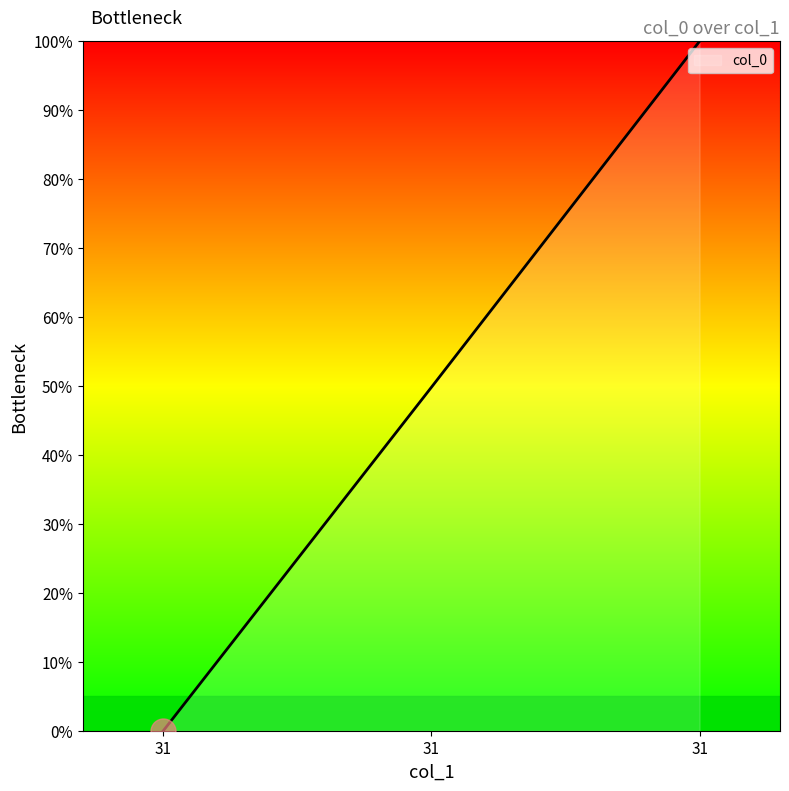

Does the chart display data point markers on the line(s)?

No